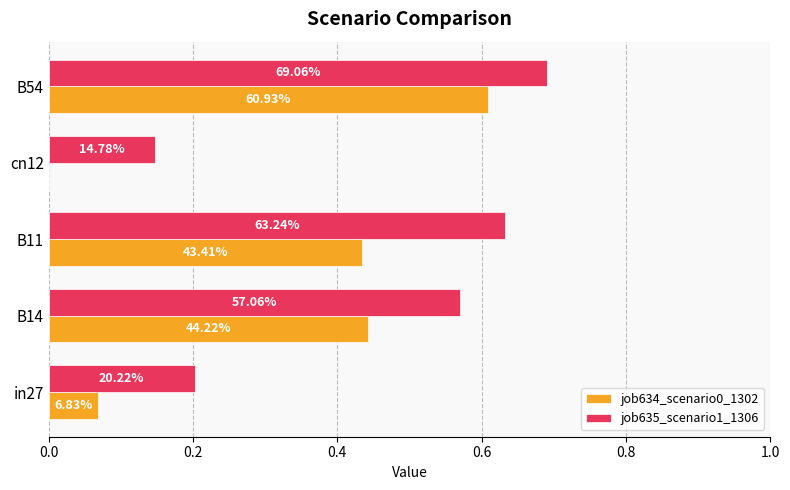

What are all the series names shown in the legend?

job634_scenario0_1302, job635_scenario1_1306